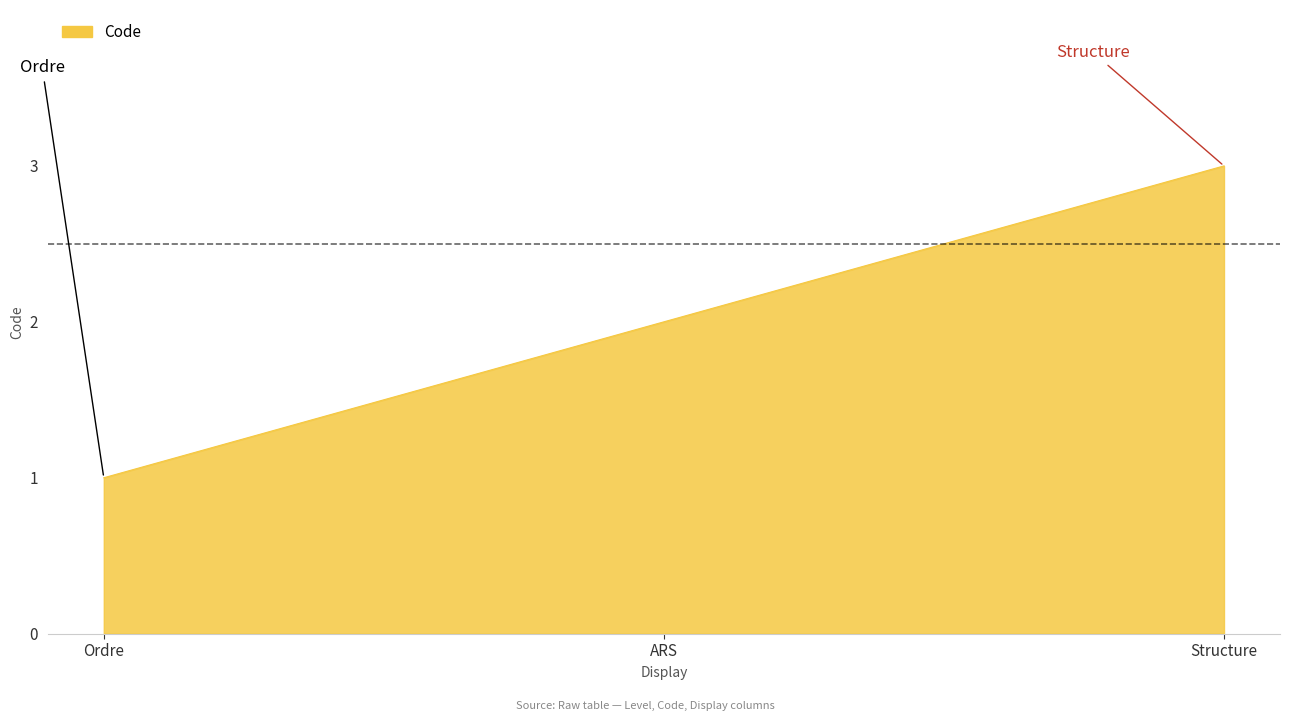

The value at ARS is 2. True or false?

True